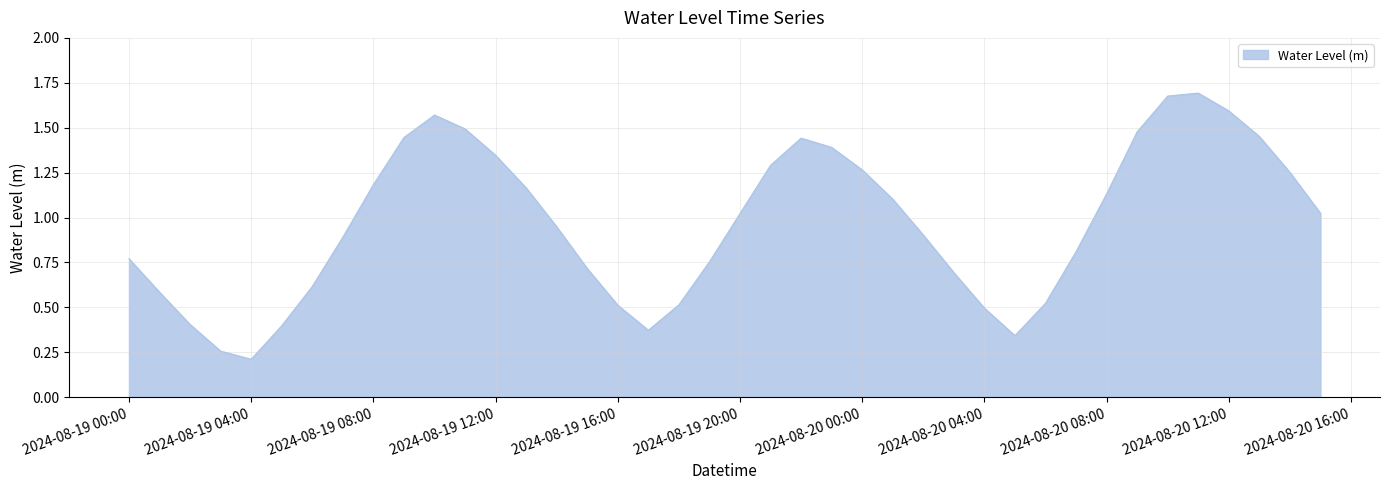

Is it true that the value at 2024-08-20 04:00 is 0.1?

False